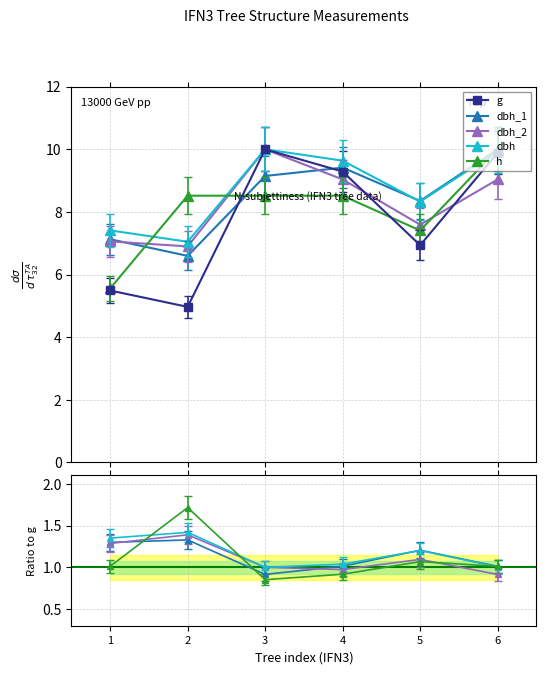

What is the value of the g point at the 5th from the left?

6.9